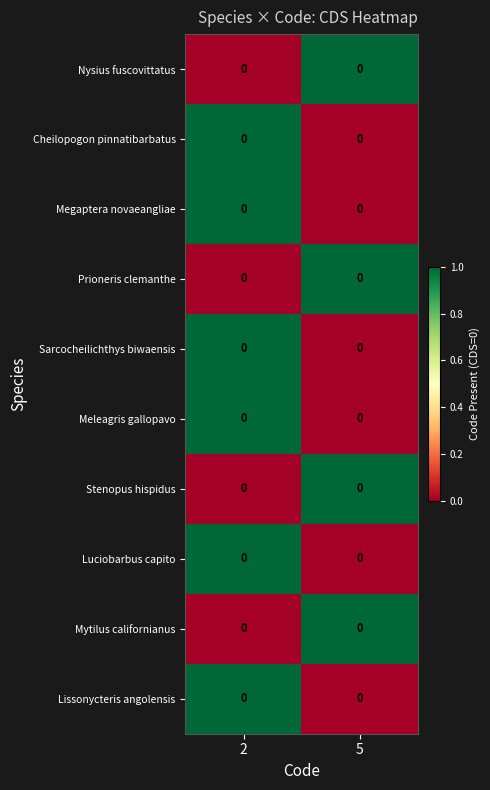

How many distinct data groups are displayed?

10